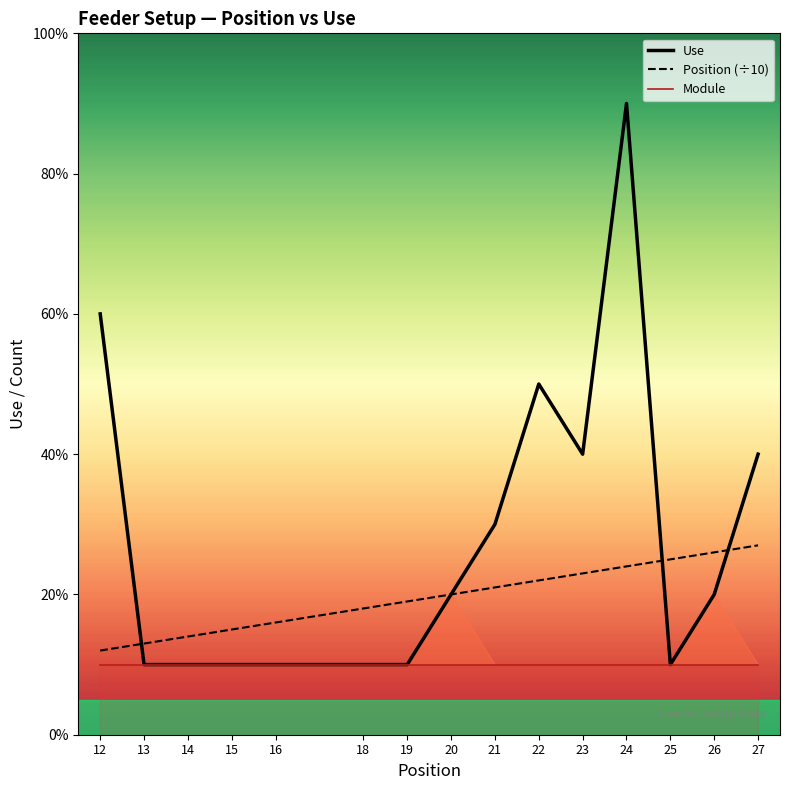

Where does the Use series first go above 2?

12